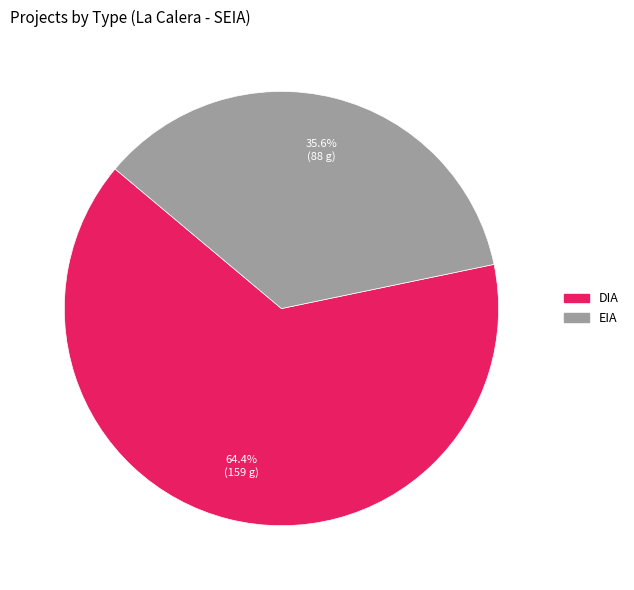

Is there any slice that represents more than half of the pie?

Yes